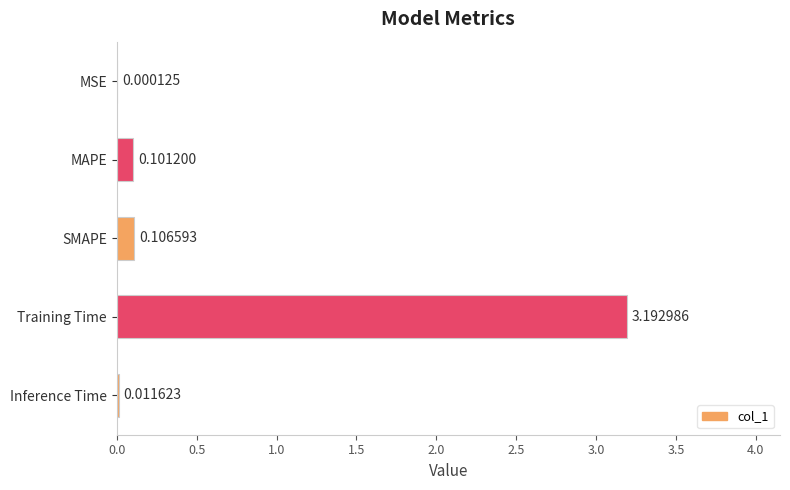

Does the chart contain stacked bars?

No